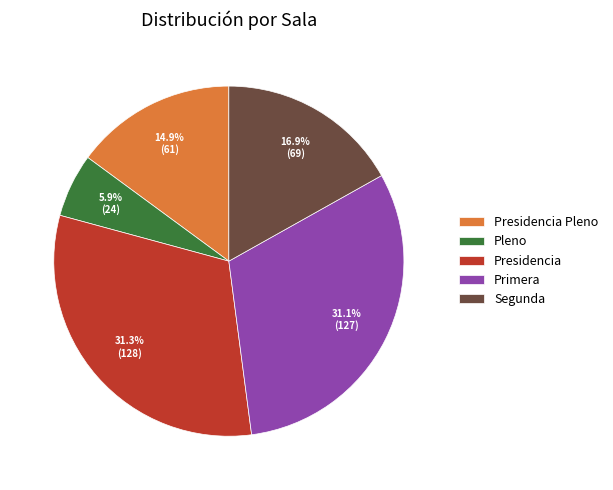

Which category has the smallest portion of the pie?

Pleno